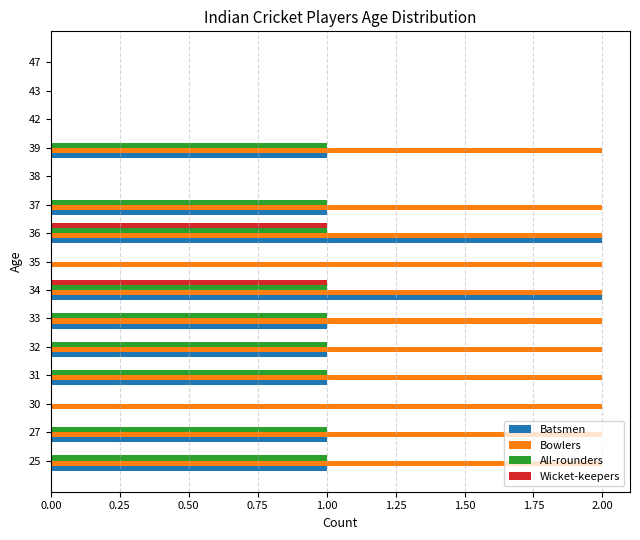

The Bowlers series shows 3 at 36. True or false?

False